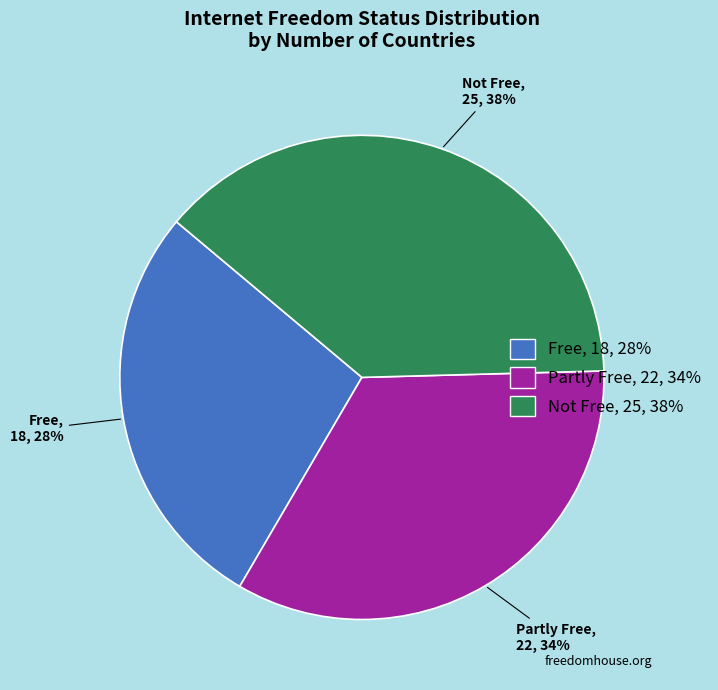

Count the number of slices in the pie.

3